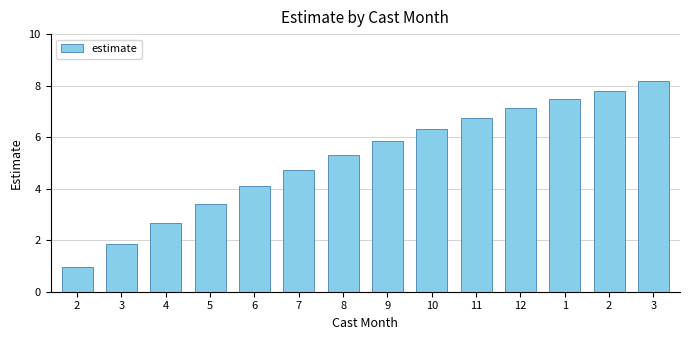

List the labels in order of value, largest first.

3, 2, 1, 12, 11, 10, 9, 8, 7, 6, 5, 4, 3, 2